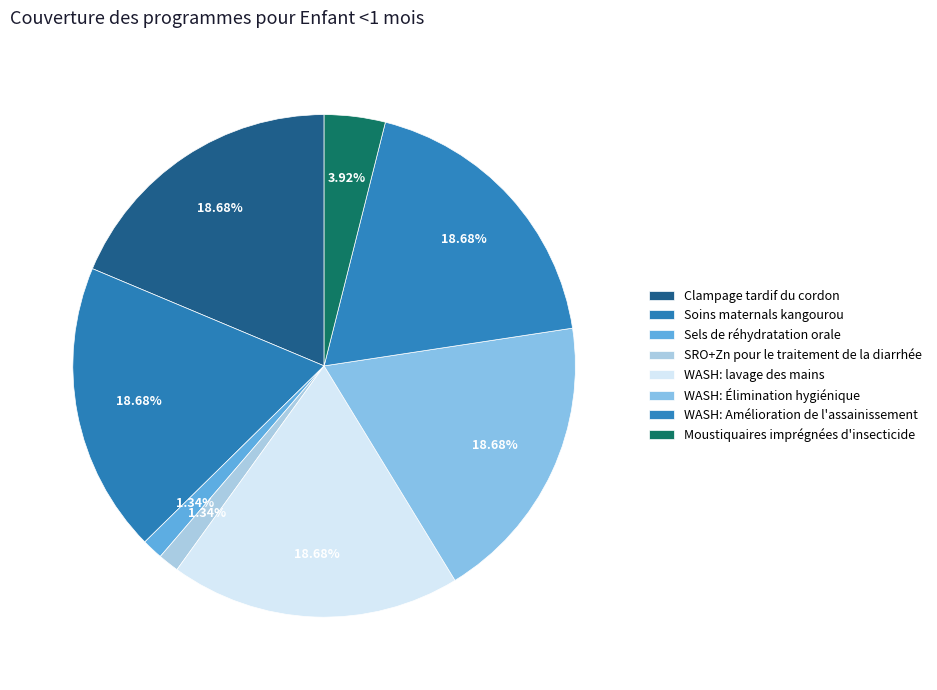

Count the number of slices in the pie.

8